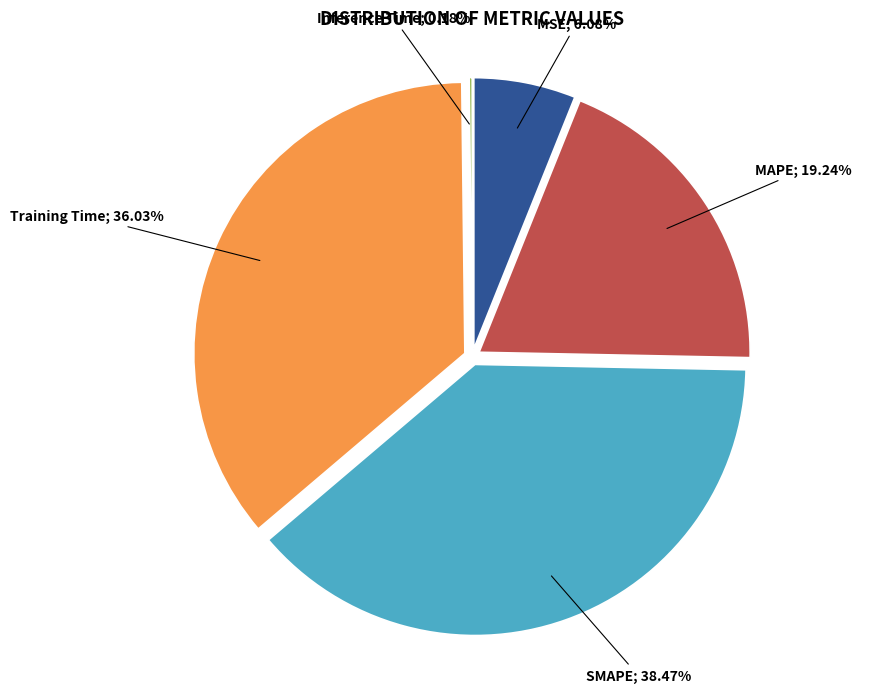

How many segments does this pie chart have?

5